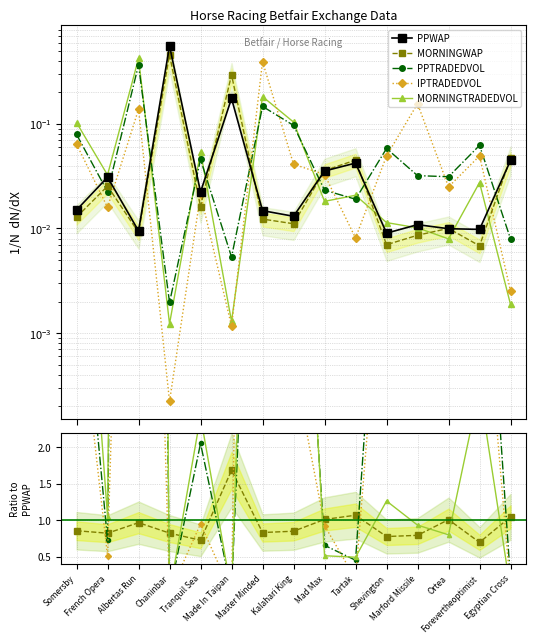

What are all the series names shown in the legend?

PPWAP, MORNINGWAP, PPTRADEDVOL, IPTRADEDVOL, MORNINGTRADEDVOL